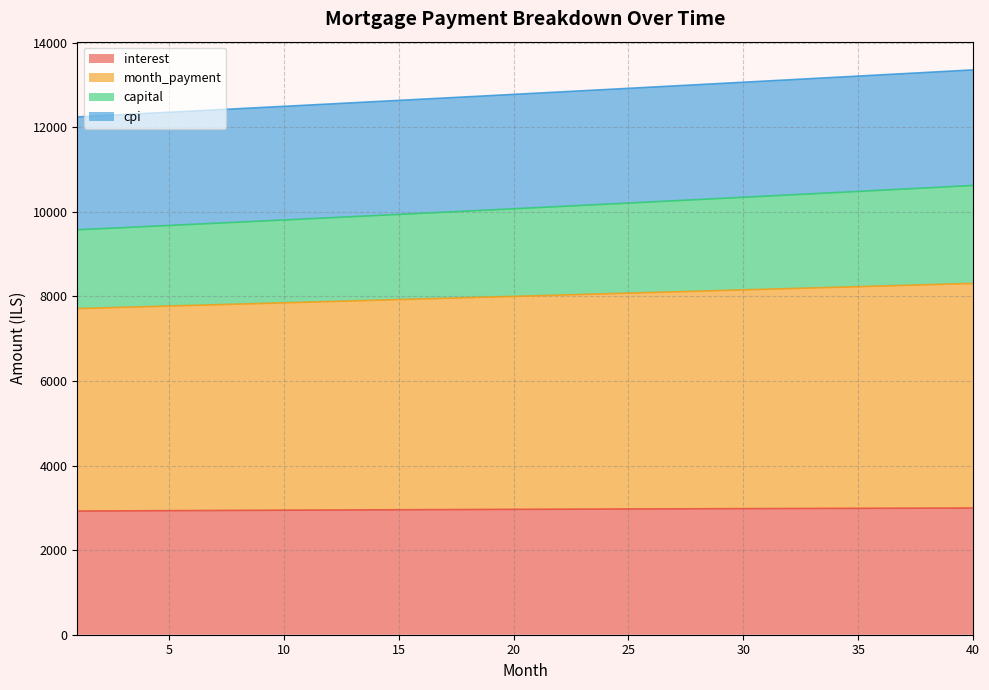

What is the total value across all series at 35?

13210.6